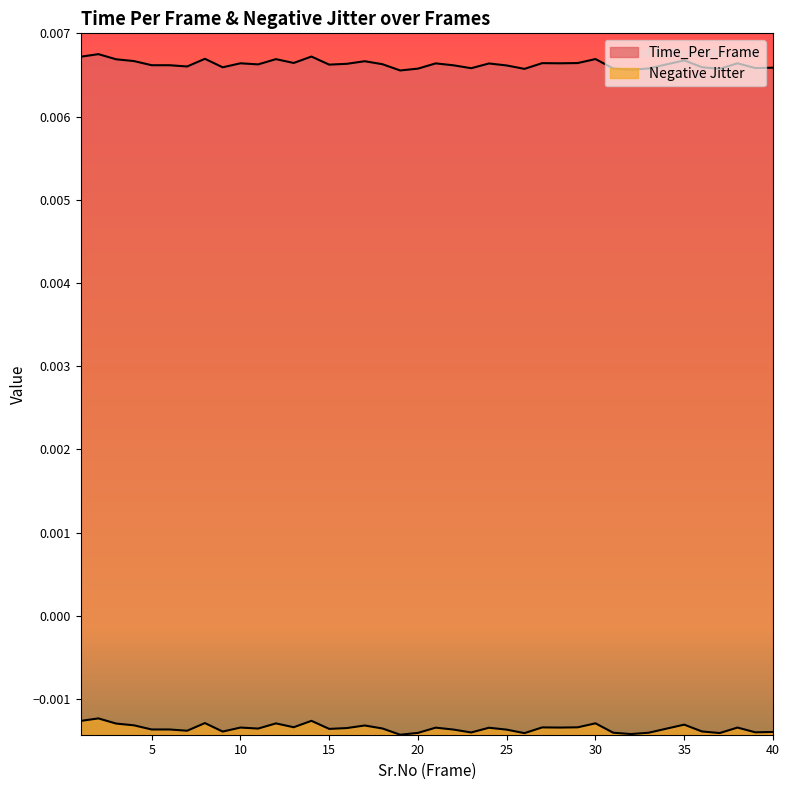

The value of Negative Jitter at 36 is -0.0. True or false?

True